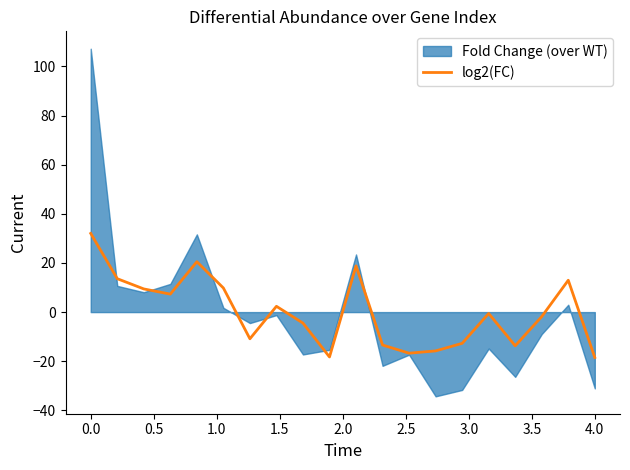

The log2(FC) series shows 8.4 at 0.0. True or false?

False